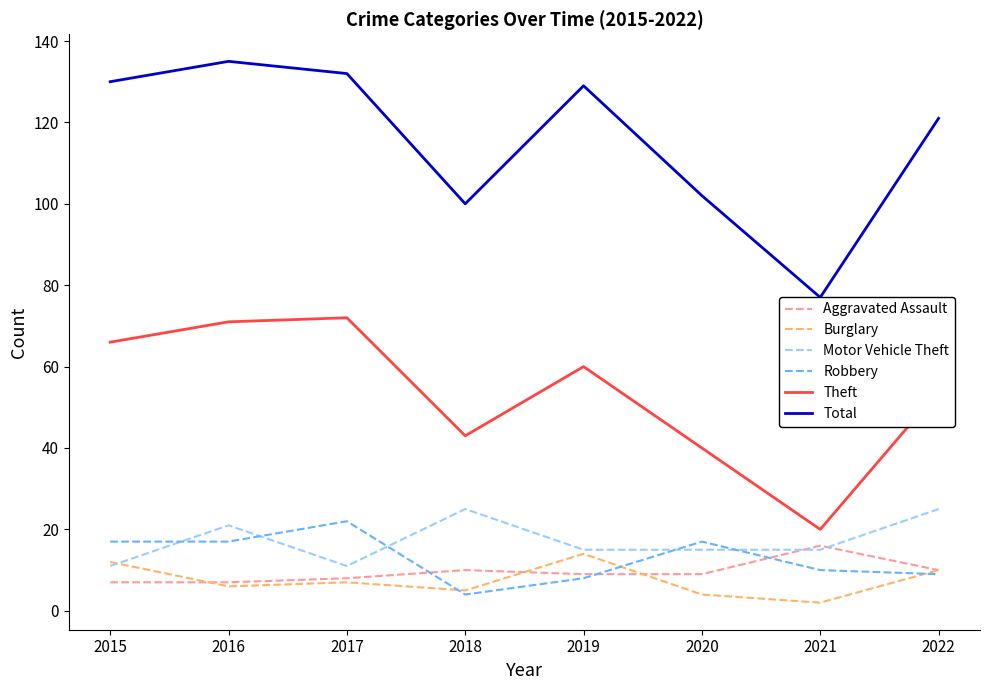

Rank the series by their maximum value, from lowest to highest.

Burglary, Aggravated Assault, Robbery, Motor Vehicle Theft, Theft, Total